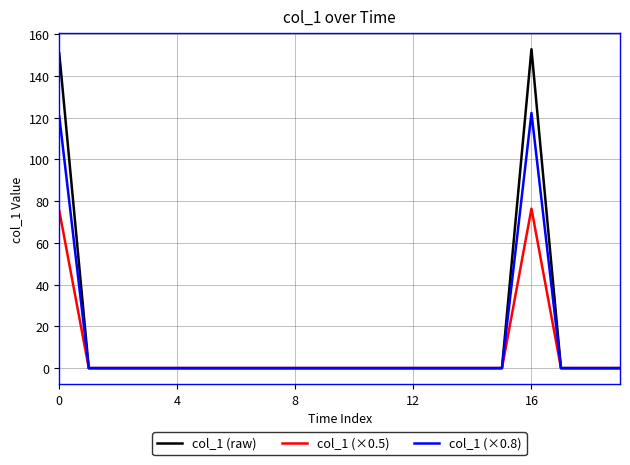

Count the number of categories in the chart.

20